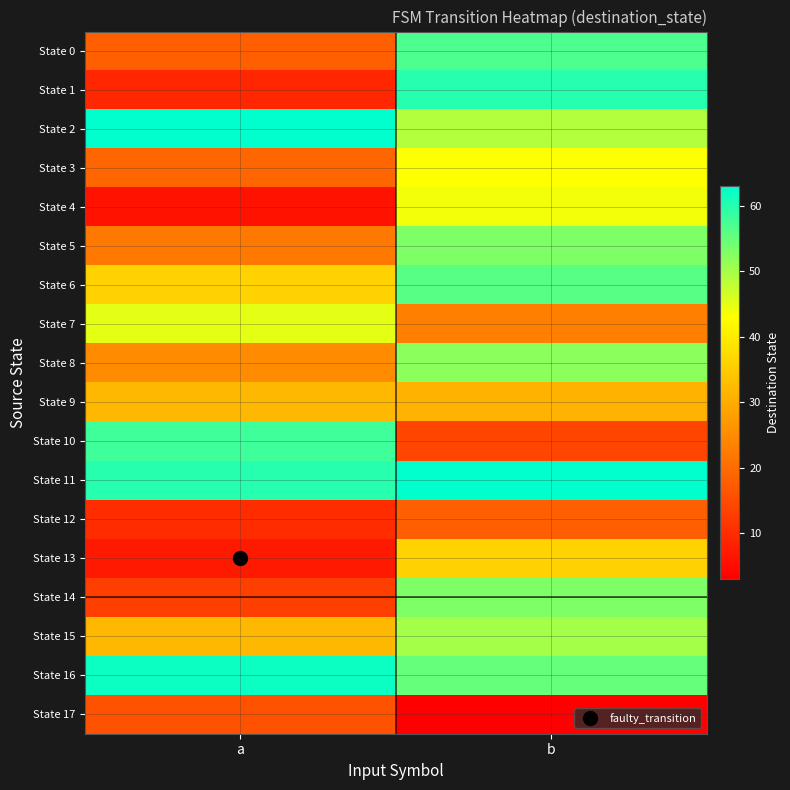

Reading right to left, what are all the values shown in this chart?

State 0: b=57	a=18
State 1: b=60	a=9
State 2: b=49	a=63
State 3: b=43	a=19
State 4: b=44	a=6
State 5: b=53	a=22
State 6: b=56	a=36
State 7: b=23	a=45
State 8: b=52	a=25
State 9: b=31	a=32
State 10: b=14	a=58
State 11: b=63	a=60
State 12: b=18	a=10
State 13: b=36	a=7
State 14: b=53	a=13
State 15: b=50	a=32
State 16: b=55	a=62
State 17: b=3	a=16